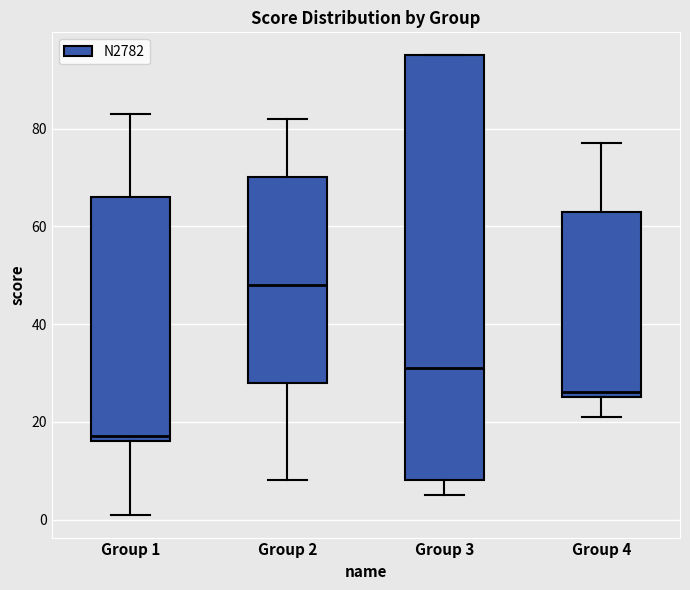

Where does the median line of the box for Group 1 sit on the y-axis? The values are not printed on the chart, so give them approximately, as read against the axis.

18